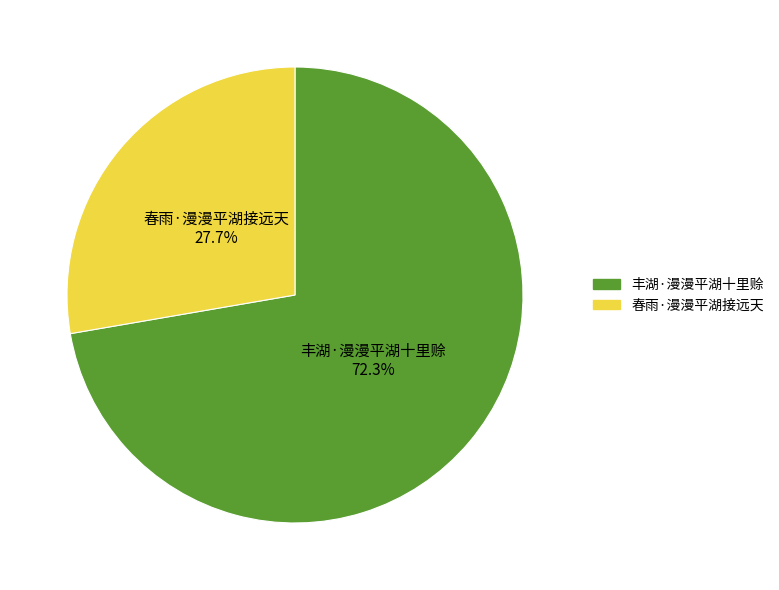

What portion of the pie excludes 春雨·漫漫平湖接远天?

72.3%